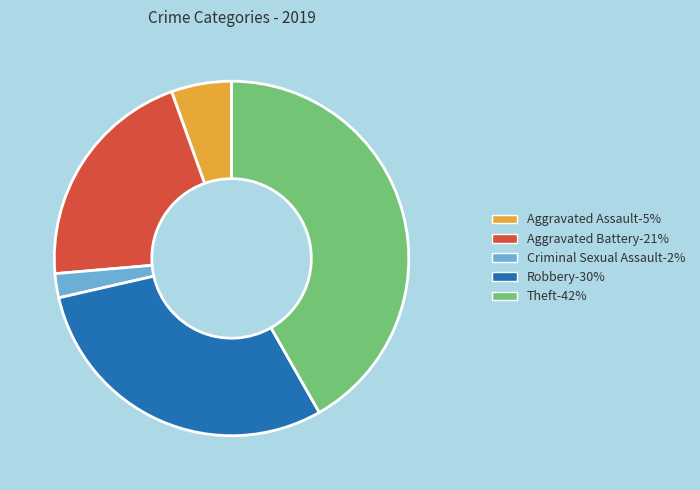

Do Aggravated Assault and Robbery together represent more than half of the pie?

No